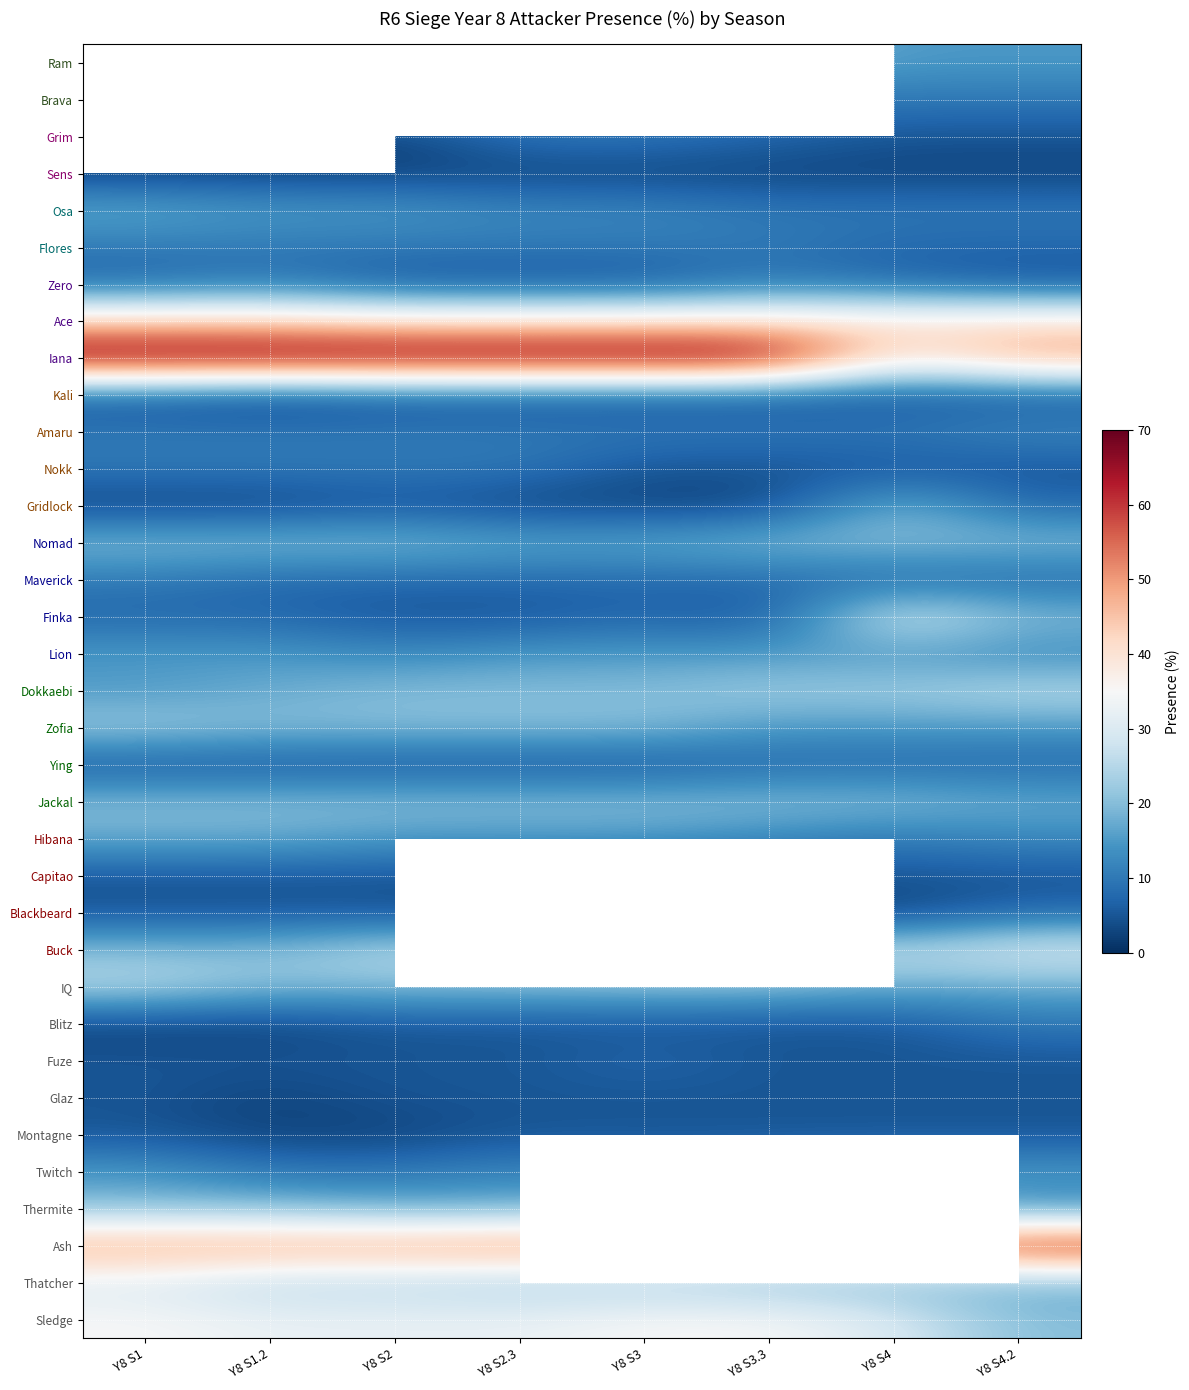

Which has a higher value, Y8 S3.3 or Y8 S1?

Y8 S3.3